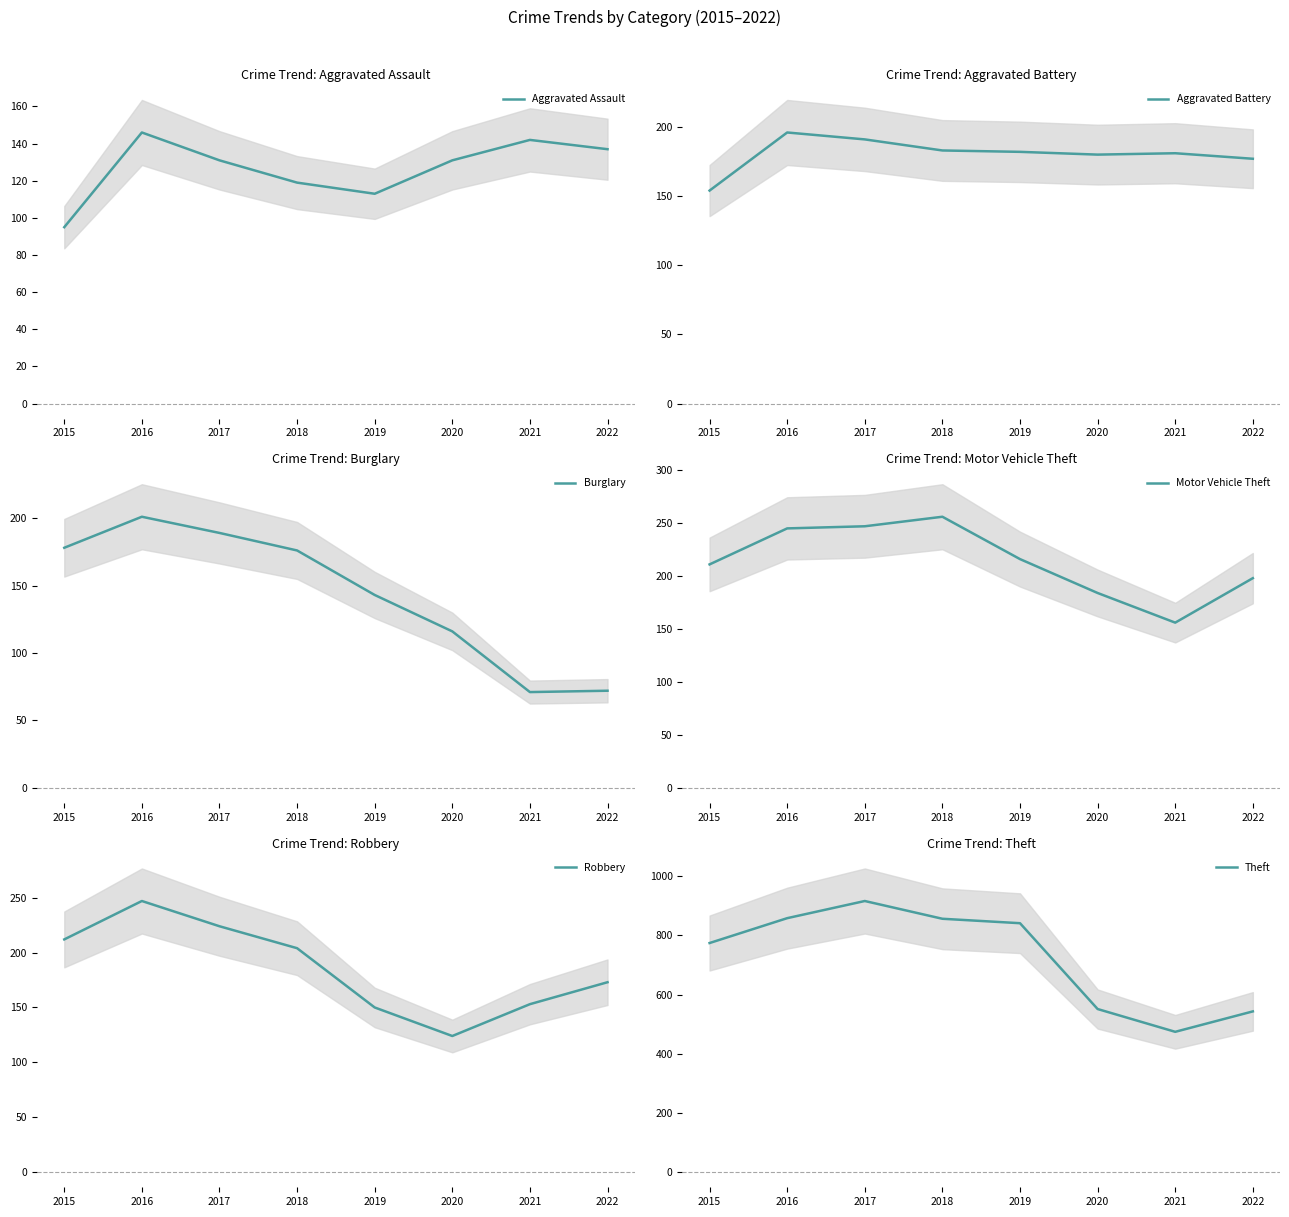

Where is Aggravated Assault nearest to the value 120?

2018